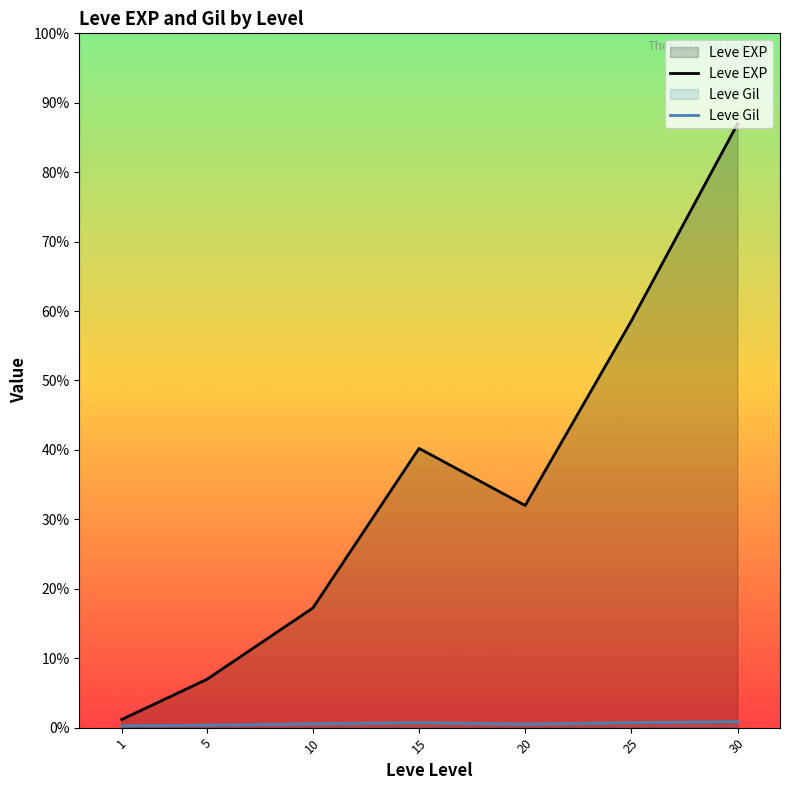

Reading right to left, what are all the values shown in this chart?

Leve EXP: 30=37715.0	25=25410.0	20=13876.7	15=17445.0	10=7475.0	5=3008.3	1=510.2
Leve Gil: 30=375.2	25=312.7	20=220.8	15=312.0	10=242.5	5=149.3	1=113.0